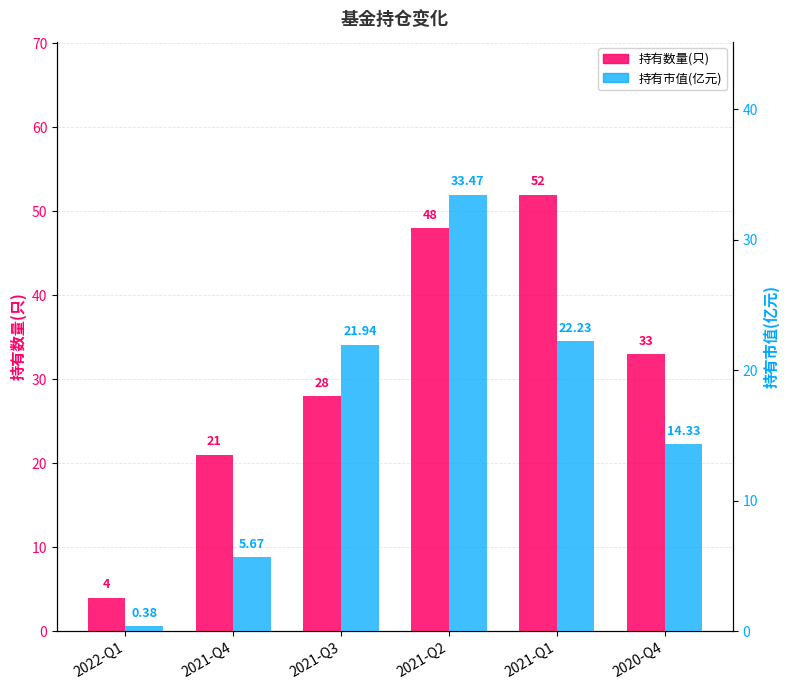

What is the minimum value for 持有市值(亿元)?

0.4